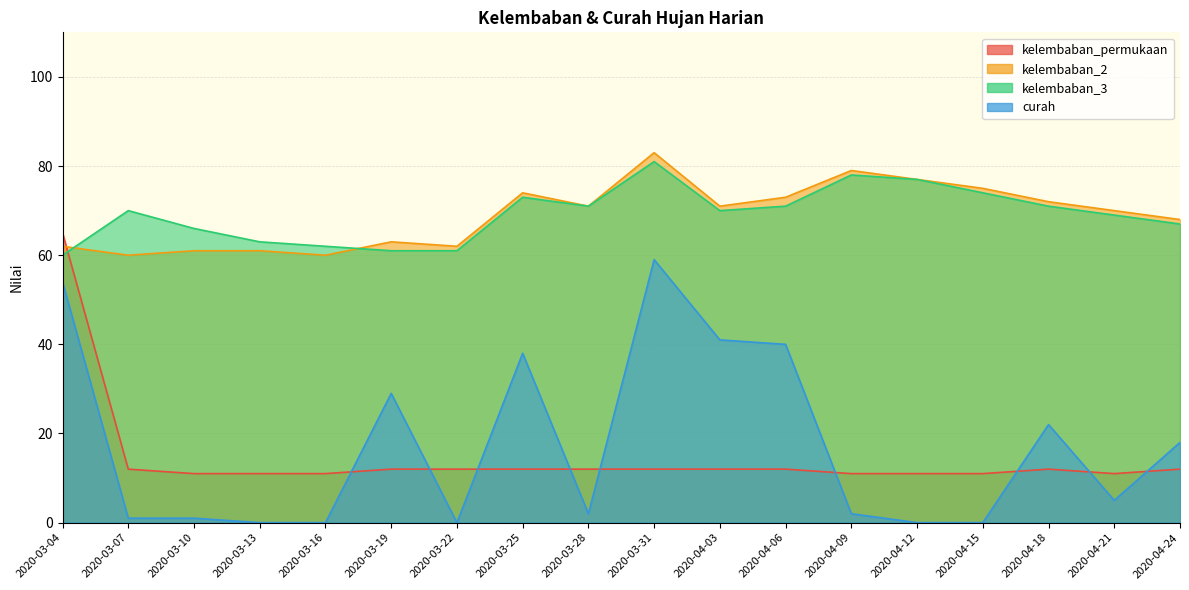

Where is the first local maximum for kelembaban_3?

2020-03-07